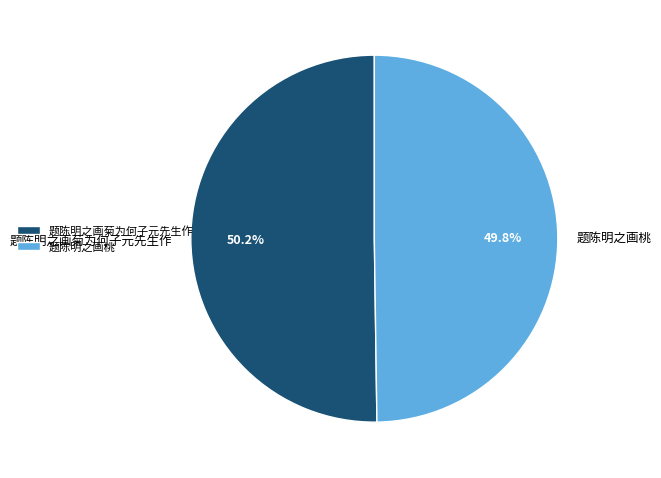

True or false: 题陈明之画桃 accounts for 38% of the total.

False